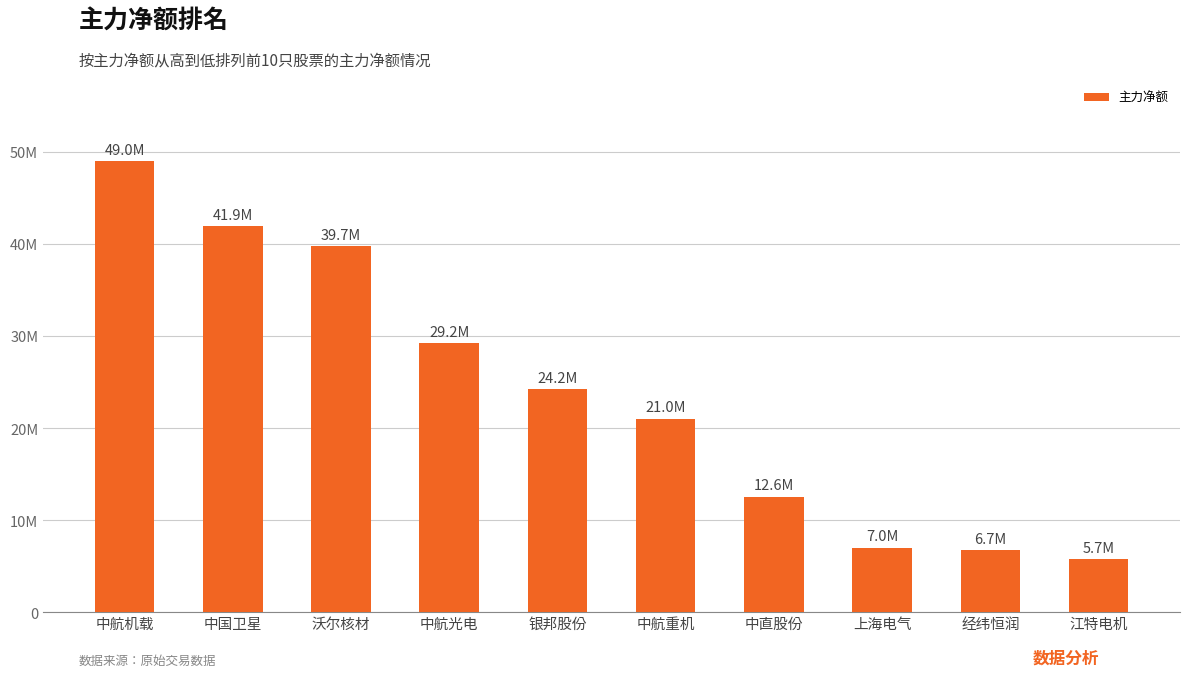

Are the bars horizontal?

No